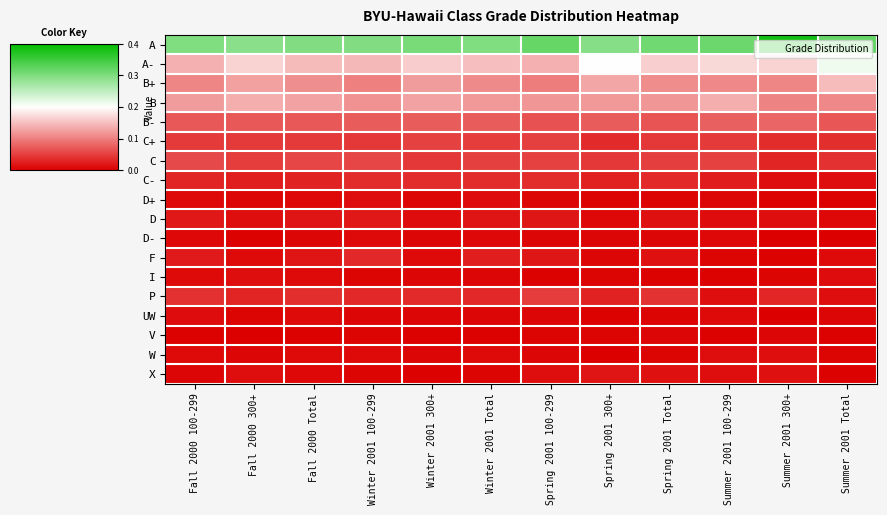

Which has a higher value, Fall 2000 Total or Fall 2000 300+?

Fall 2000 Total